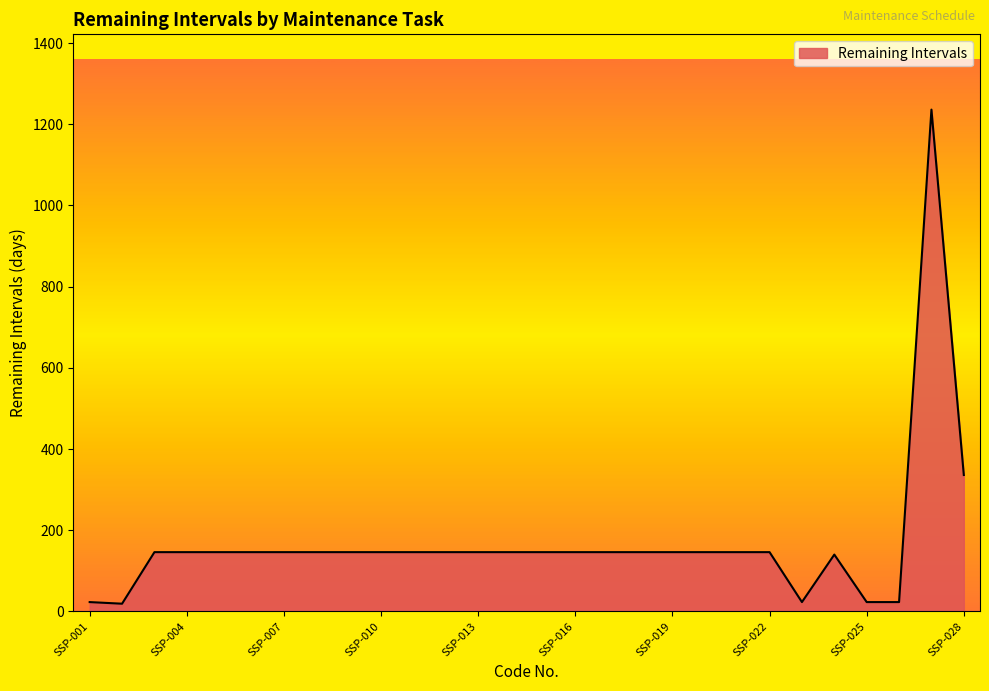

What is the greatest value displayed?

1236